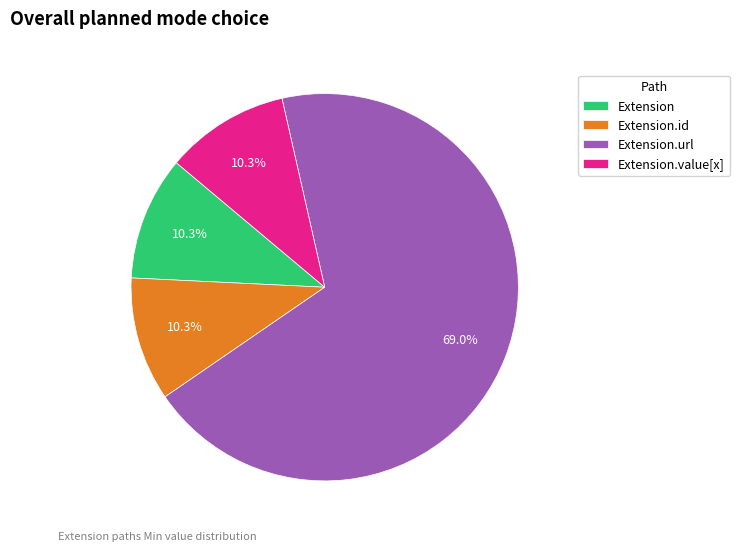

To the nearest percent, what is the average slice percentage?

25%